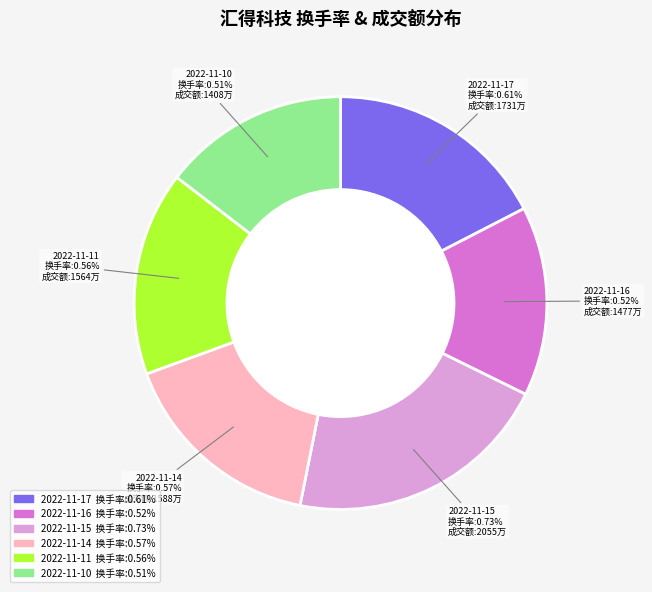

To the nearest percent, what is the combined percentage of 2022-11-15 and 2022-11-14?

37%